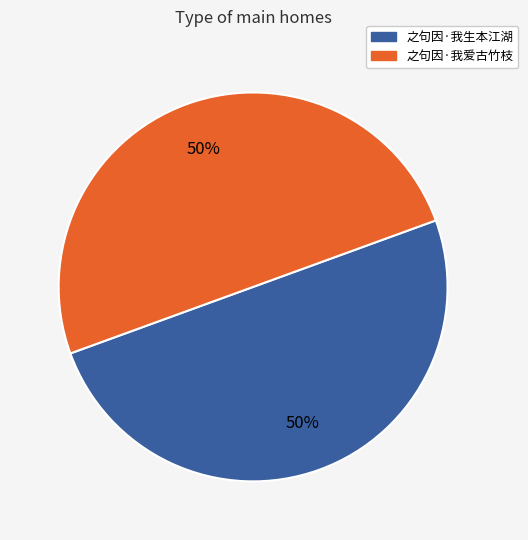

The 之句因·我爱古竹枝 slice represents 50% of the pie. True or false?

True